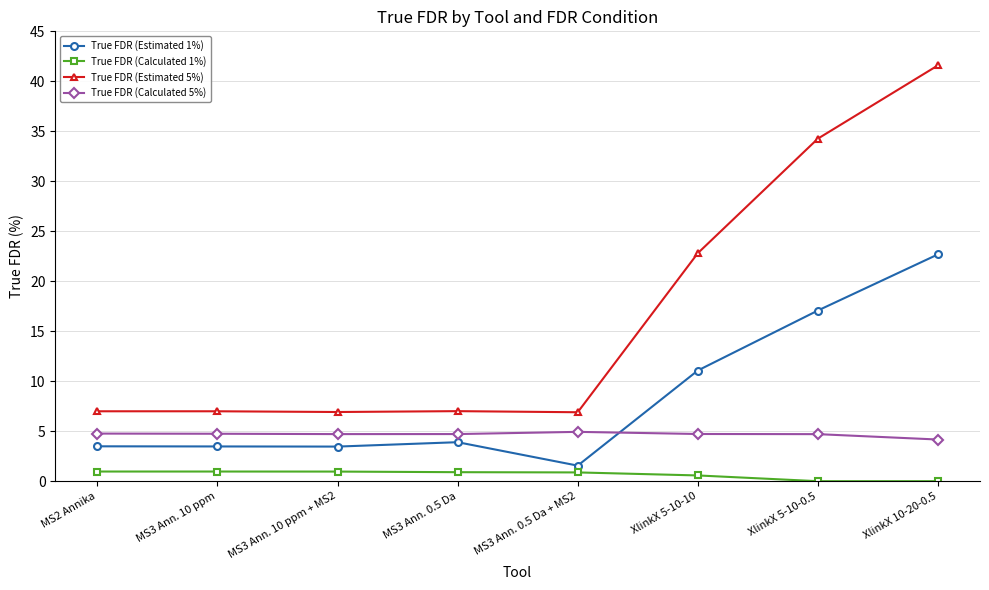

How many lines are shown in the chart?

4